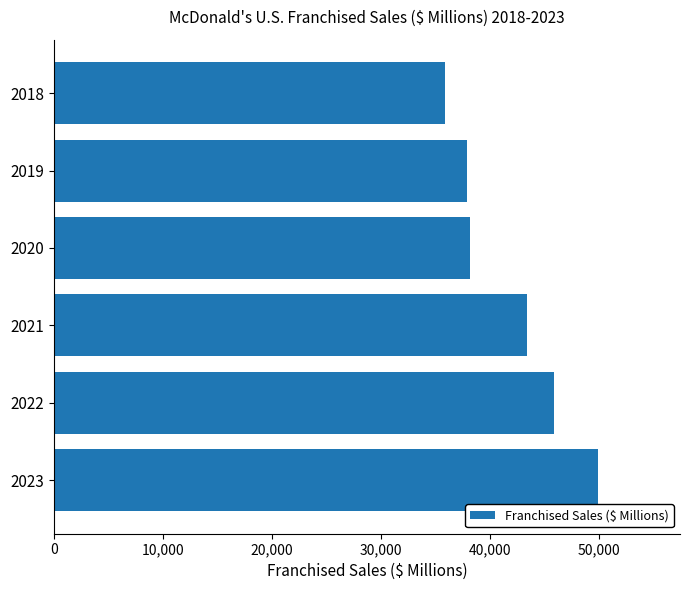

Between 2020 and 2021, which is larger?

2021